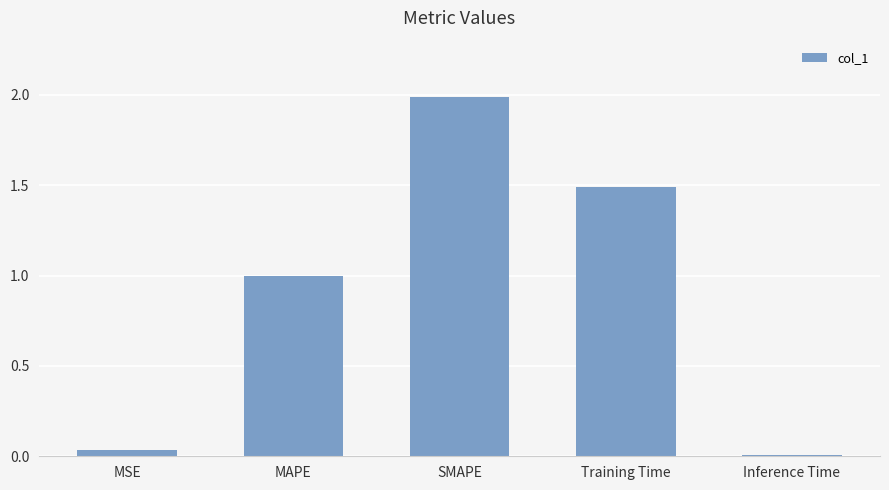

How many categories are shown in the chart?

5